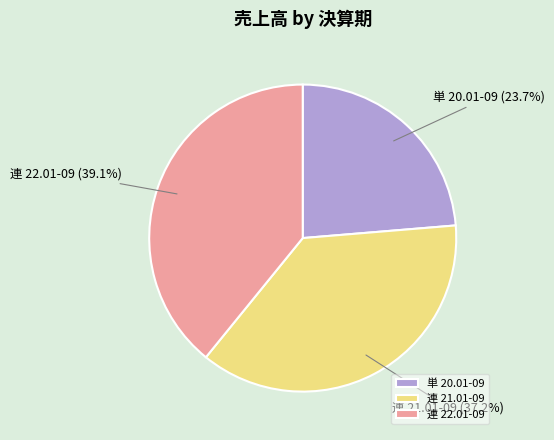

Is there a majority slice in this chart?

No